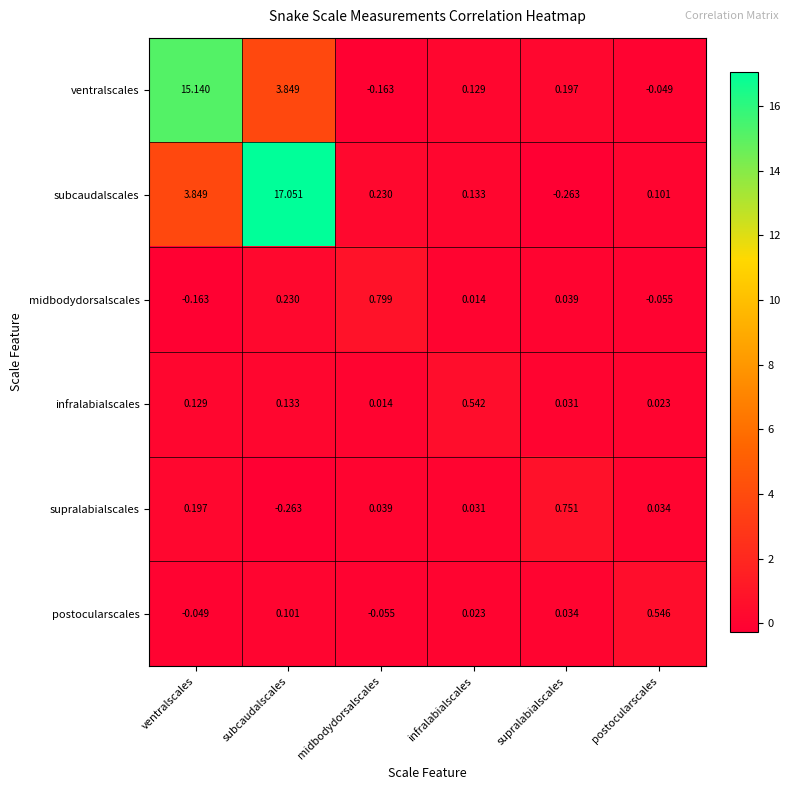

Which category has the lowest value in the ventralscales series?

midbodydorsalscales